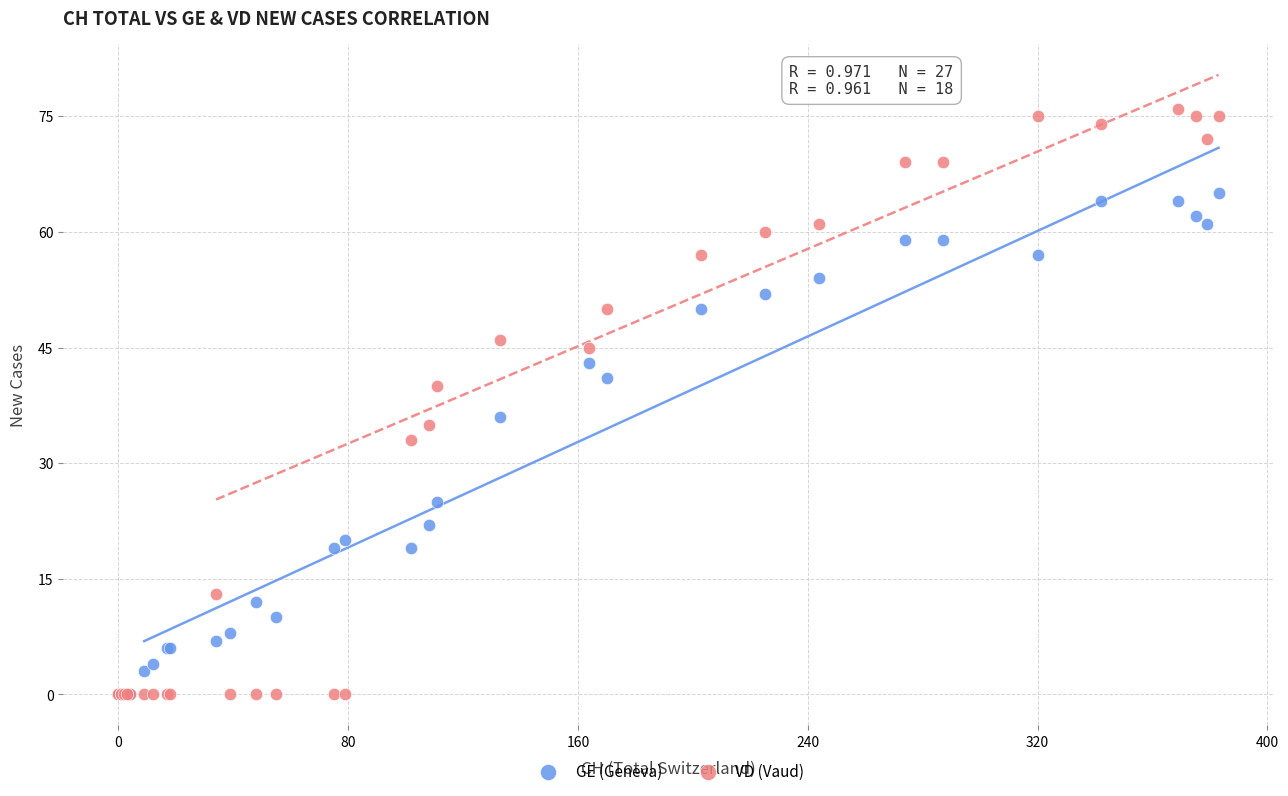

In the GE (Geneva) series, what Y value is closest to 32?

36